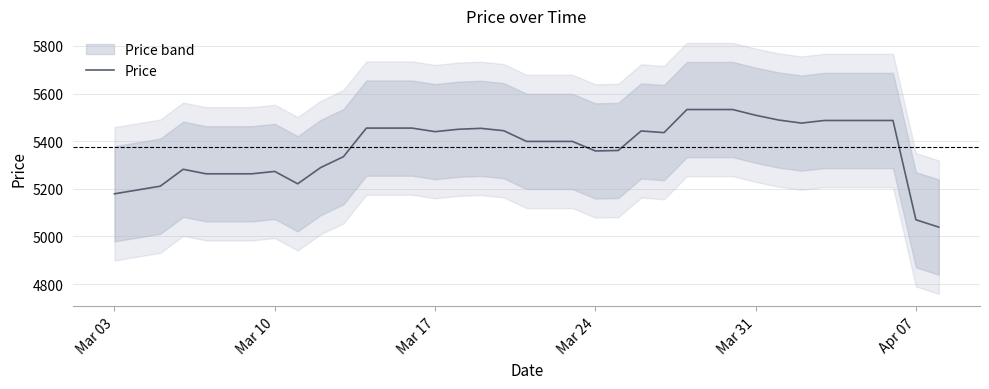

What is the minimum value for Price?

5039